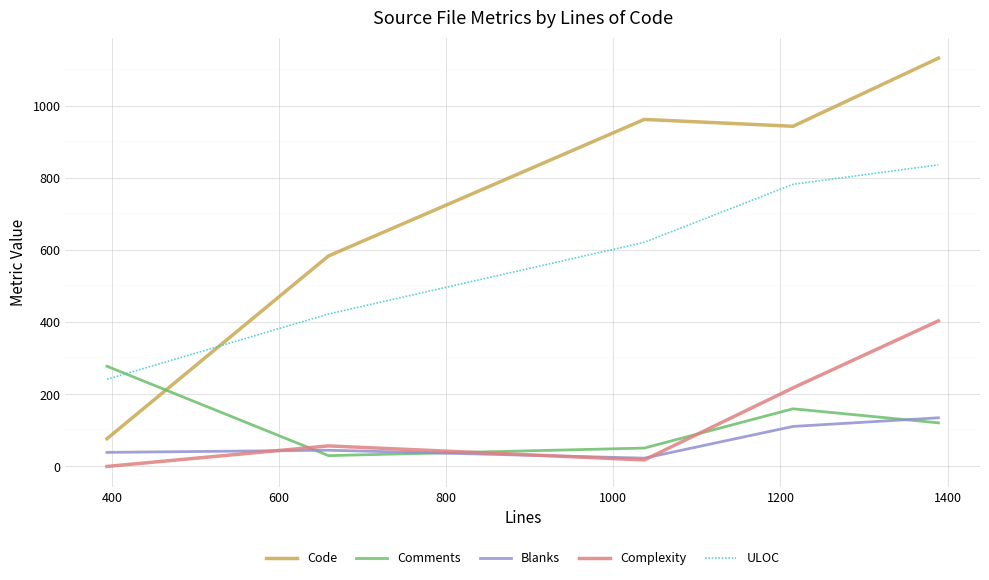

How many intersections are there between Comments and ULOC?

1